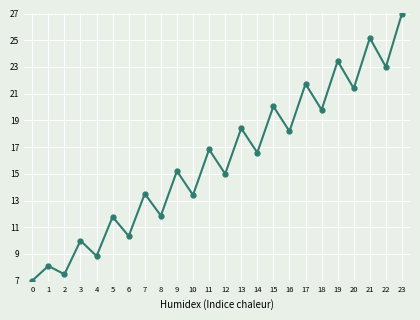

What is the greatest value displayed?

27.0